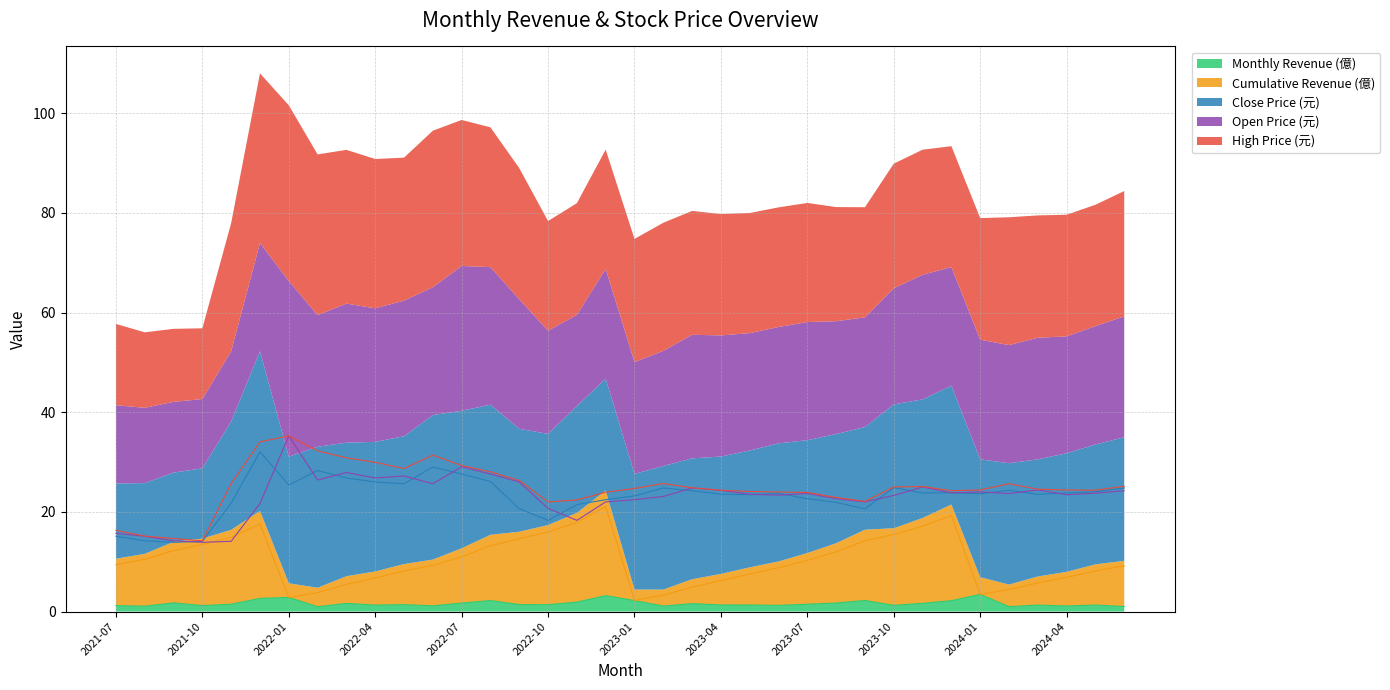

Rank the series by their maximum value, from highest to lowest.

Open Price (元), High Price (元), Close Price (元), Cumulative Revenue (億), Monthly Revenue (億)